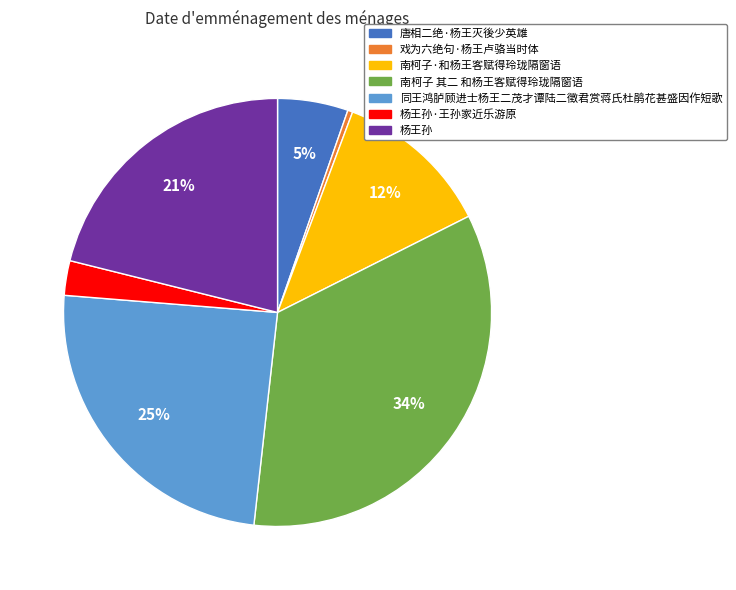

What percentage is the 唐相二绝·杨王灭後少英雄 slice, to the nearest percent?

5%